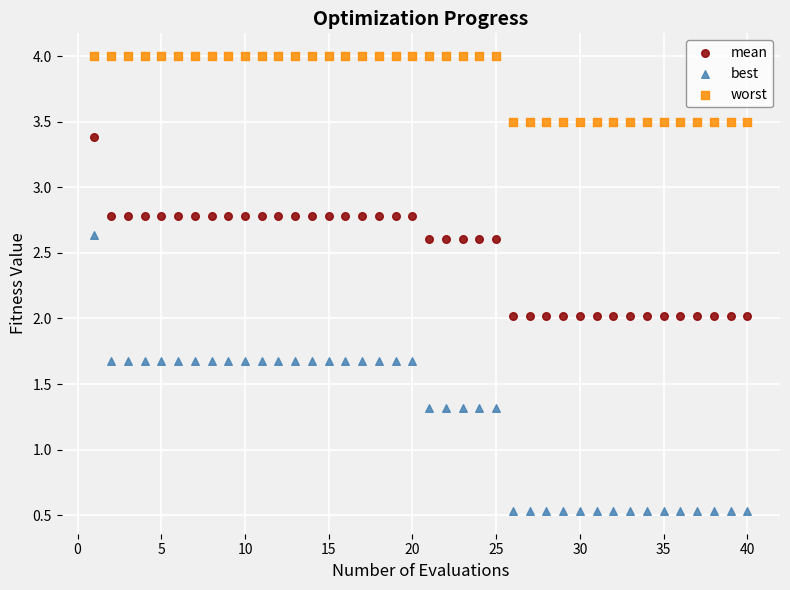

Across all data points, what is the range of X values (max minus min)?

39.0